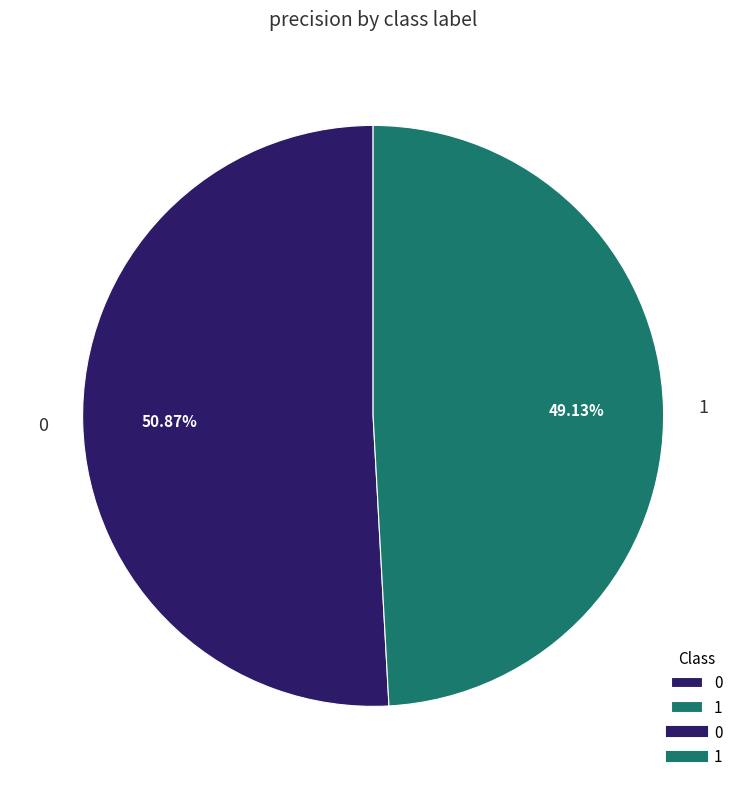

To the nearest percent, what is the combined percentage of 0 and 1?

100%